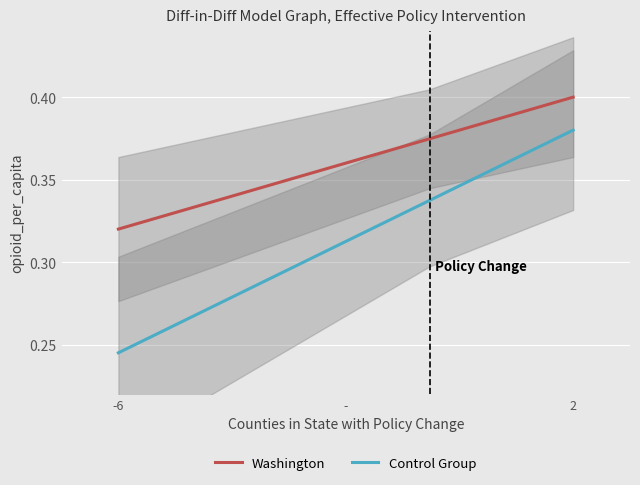

True or false: Washington and Control Group cross at least once.

False